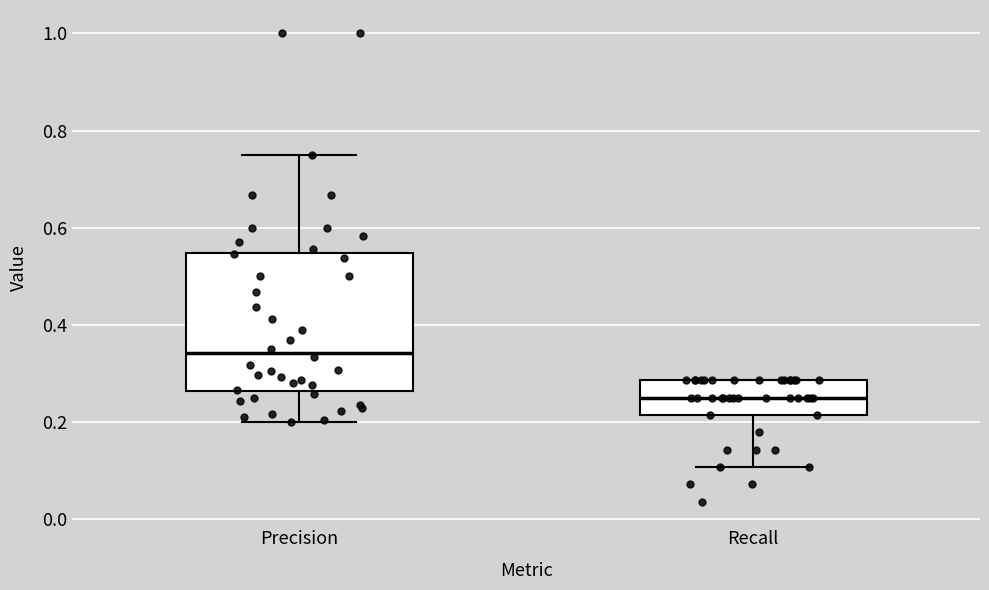

Which box has the lowest median line?

Recall